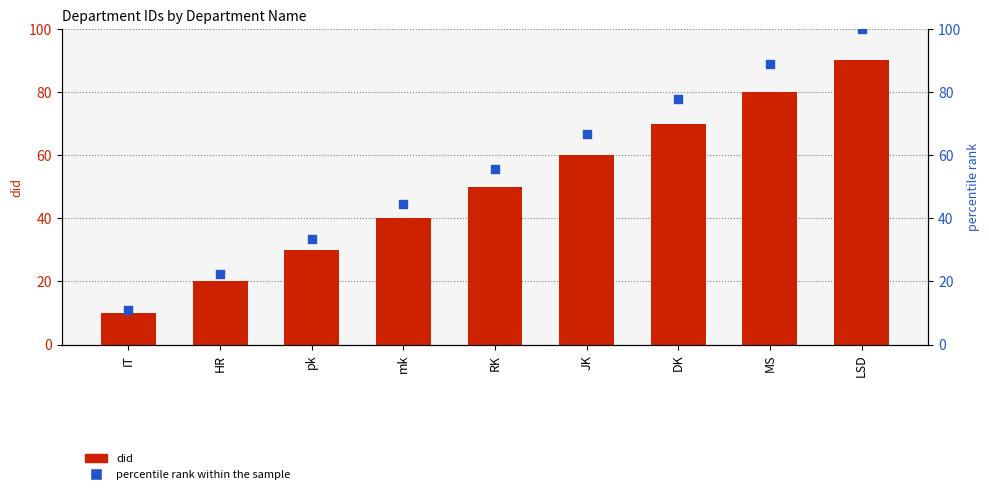

Is the value of did at IT greater than the value of percentile rank within the sample at MS?

No